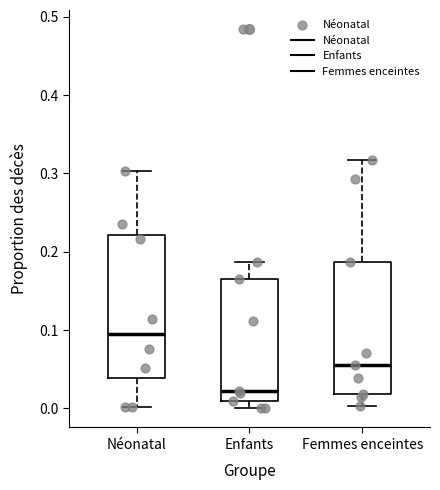

Reading left to right, transcribe this box plot: for each box, give where its median line is, the range the box spans, and where its two whiskers end, as read against the y-axis. The values are not printed on the chart, so give them approximately, as read against the axis.

Néonatal: median 0.10, box 0.04 to 0.22, whiskers 0.00 to 0.30
Enfants: median 0.02, box 0.01 to 0.17, whiskers 0.00 to 0.19
Femmes enceintes: median 0.06, box 0.02 to 0.19, whiskers 0.00 to 0.32